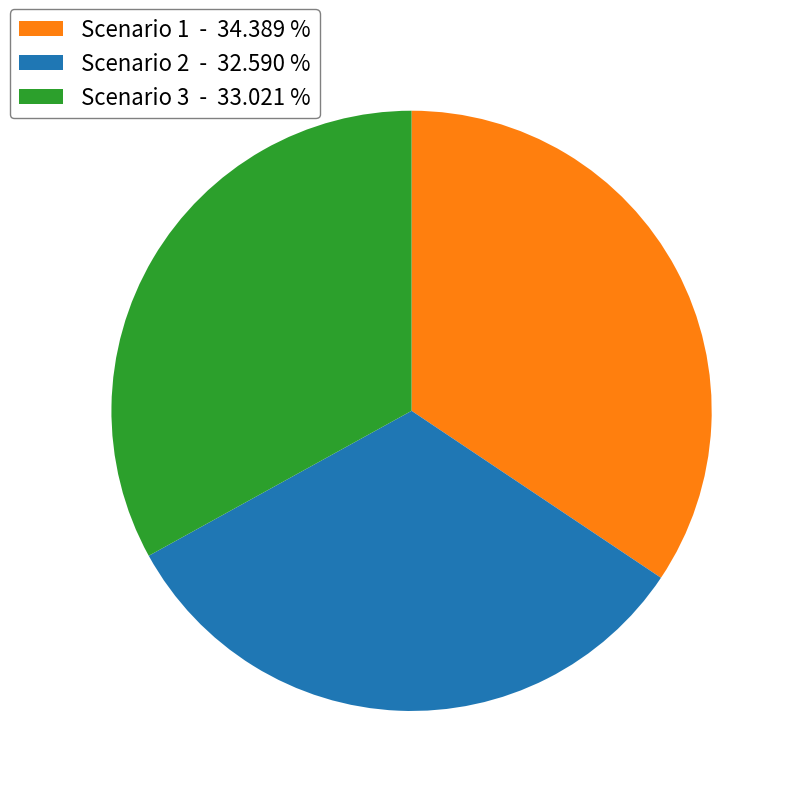

The Scenario 3 slice represents 33% of the pie. True or false?

True